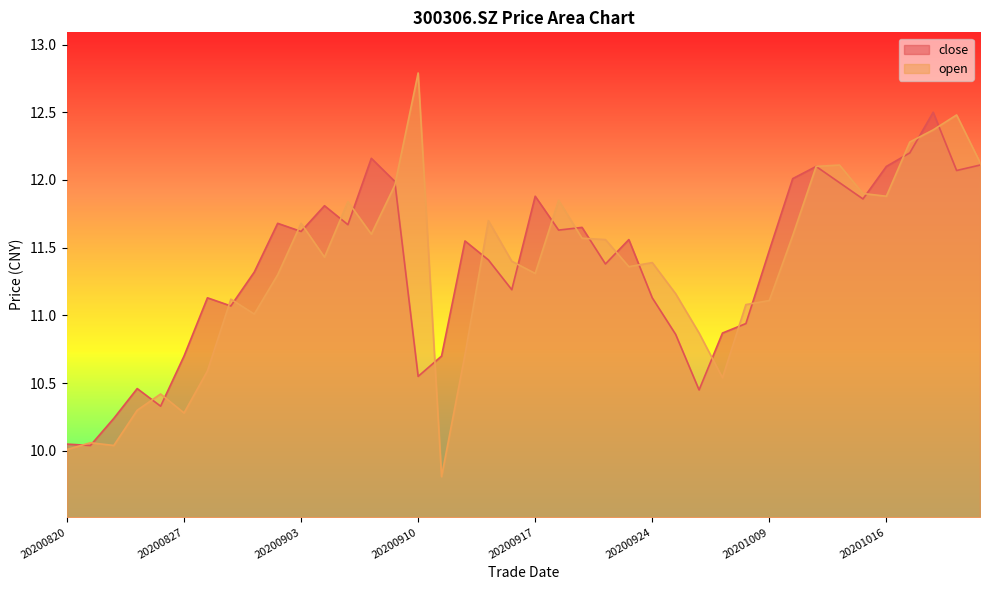

How many data points in open are above 11?

29